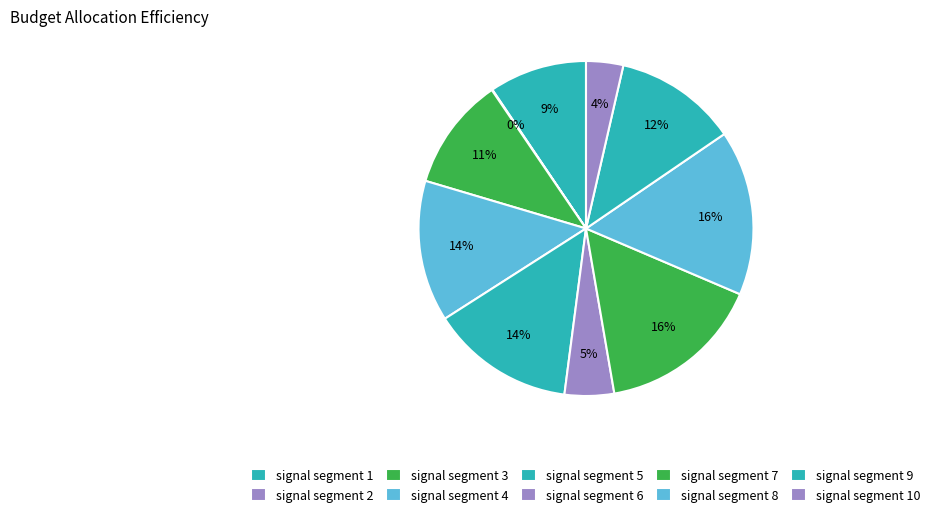

Does signal segment 7 represent more than half of the total?

No